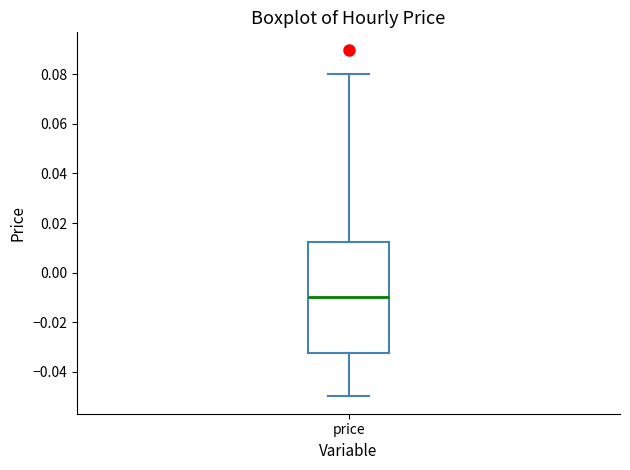

Transcribe this box plot: give where the median line is, the range the box spans, and where the two whiskers end, as read against the y-axis. The values are not printed on the chart, so give them approximately, as read against the axis.

median -0.010, box -0.032 to 0.012, whiskers -0.050 to 0.080